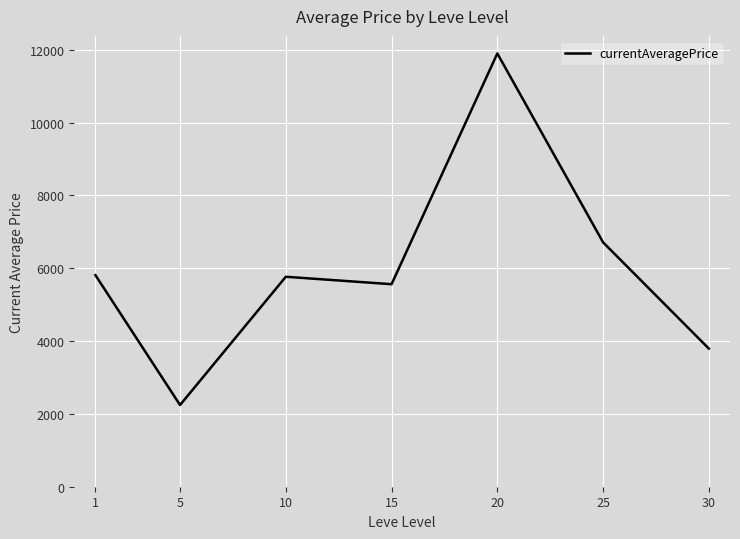

What is the smallest value displayed?

2243.0